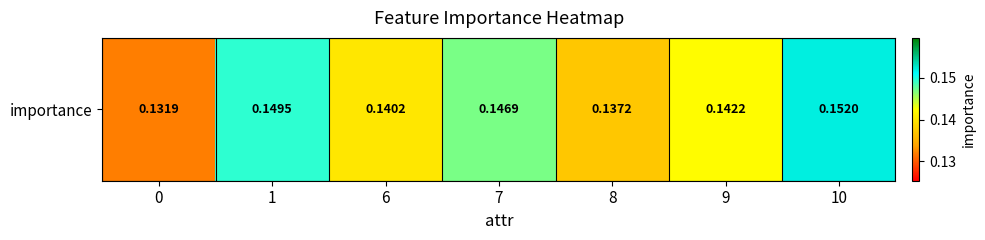

What is the maximum value shown in the chart?

0.2